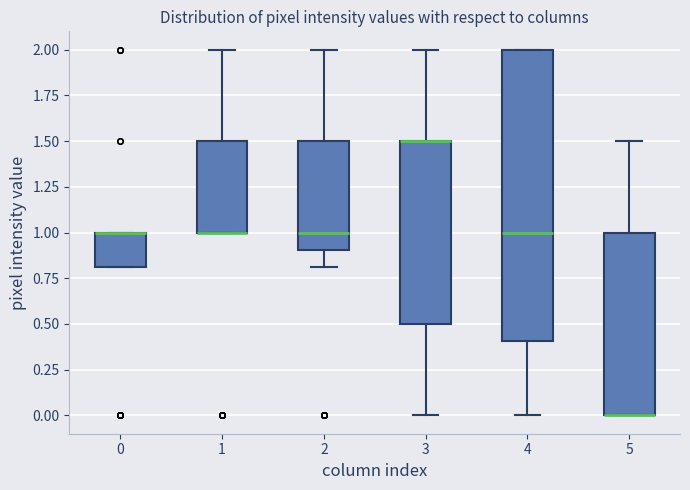

Which box is the tallest, from its lower edge to its upper edge?

4